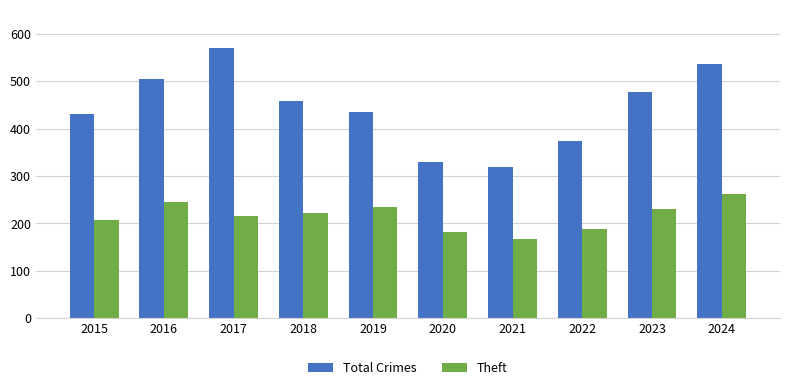

What is the difference between the highest and lowest values at 2021?

152